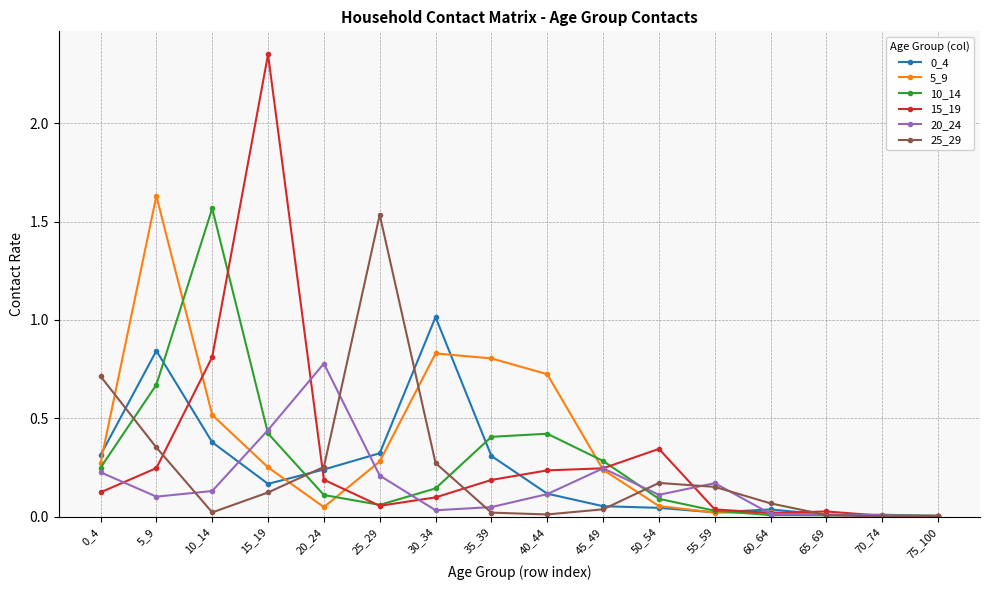

Which series has the largest range (max minus min)?

15_19